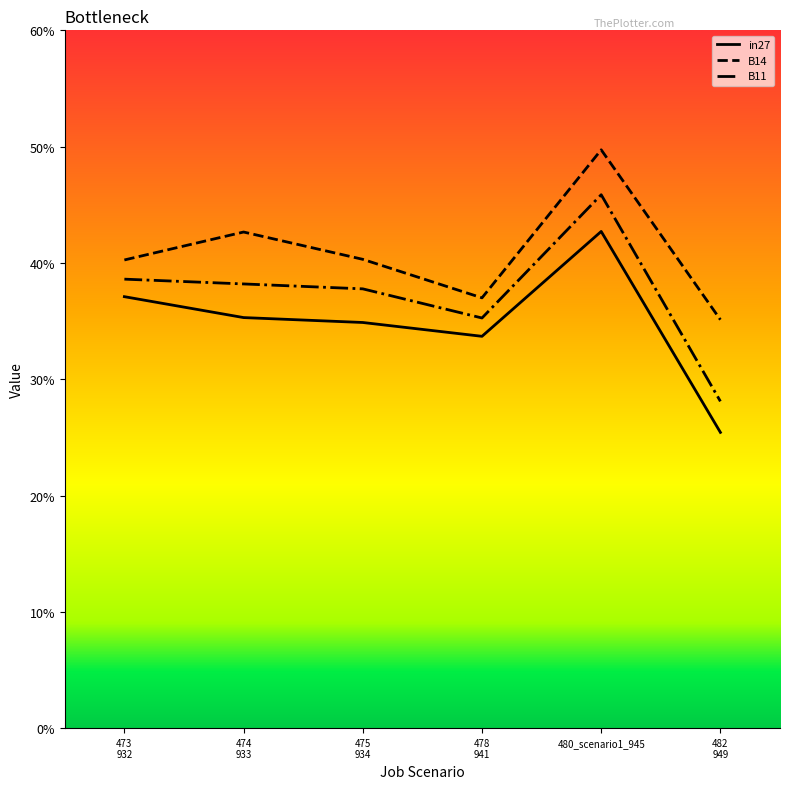

Does the chart display data point markers on the line(s)?

No